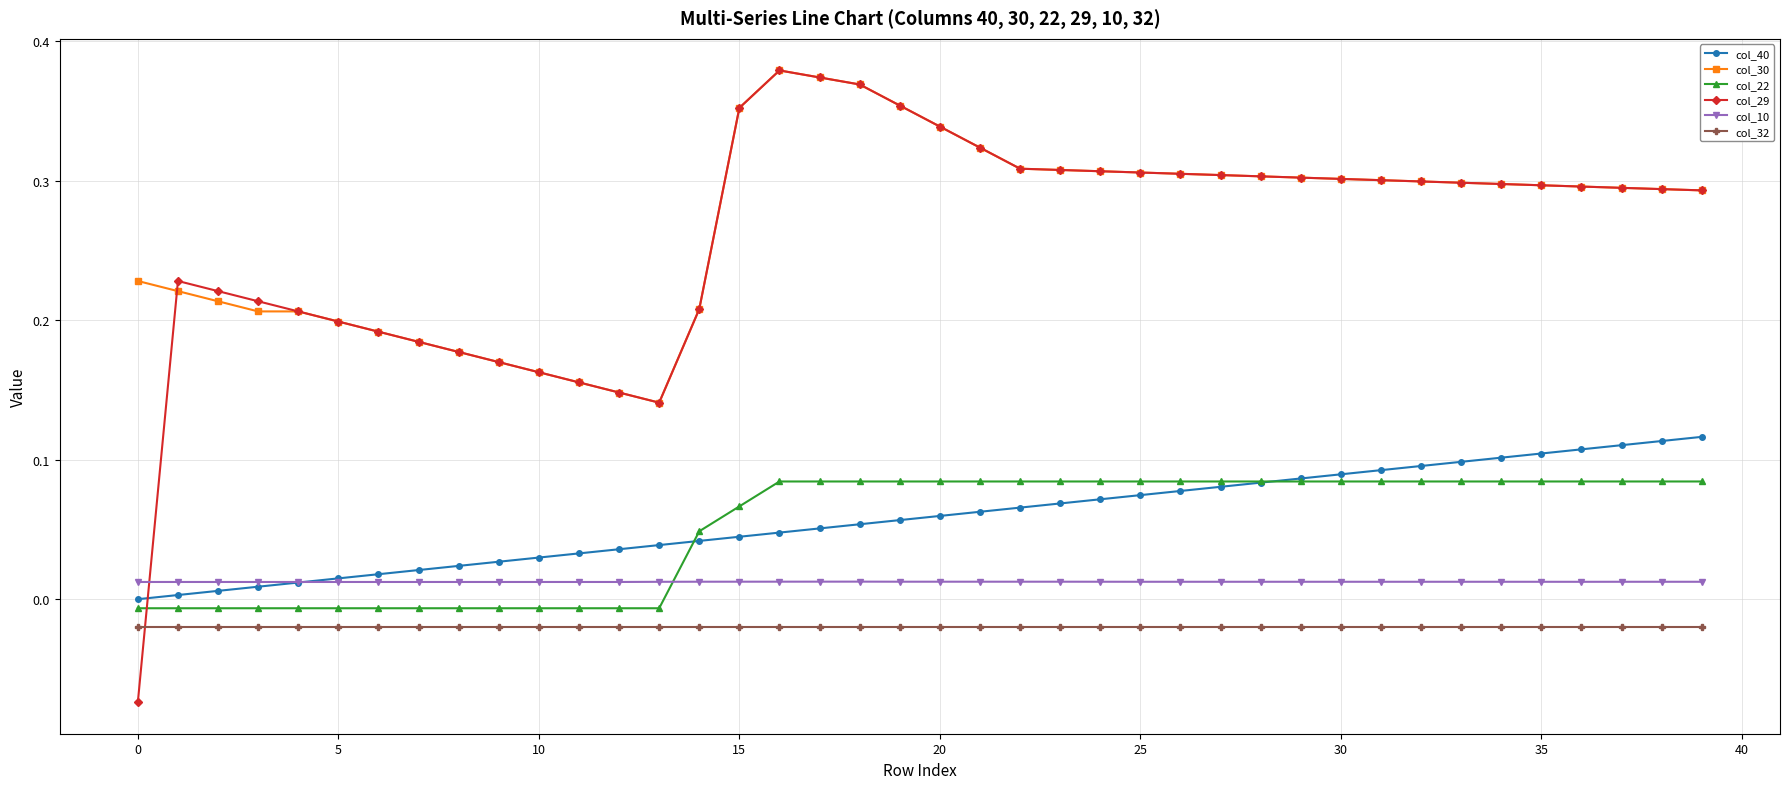

Which series has the largest range (max minus min)?

col_29